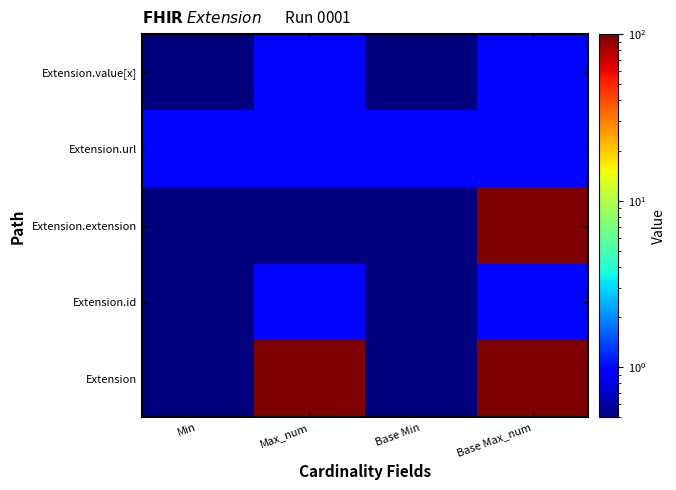

What is the spread (max minus min) of values at Max_num?

99.5